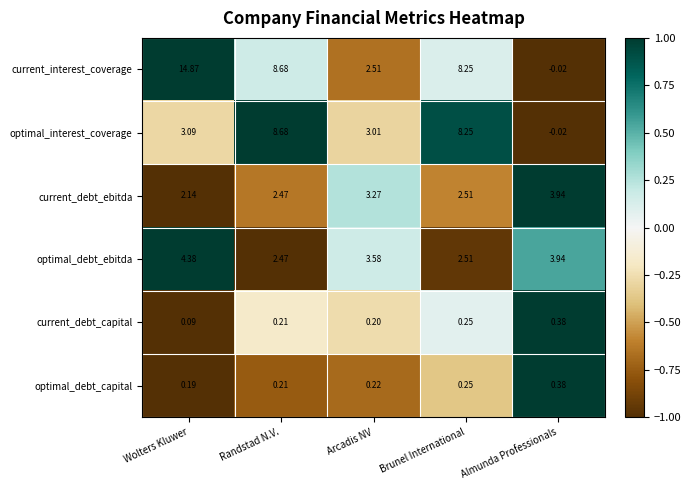

List the labels in order of current_debt_capital value, smallest first.

Wolters Kluwer, Arcadis NV, Randstad N.V., Brunel International, Almunda Professionals